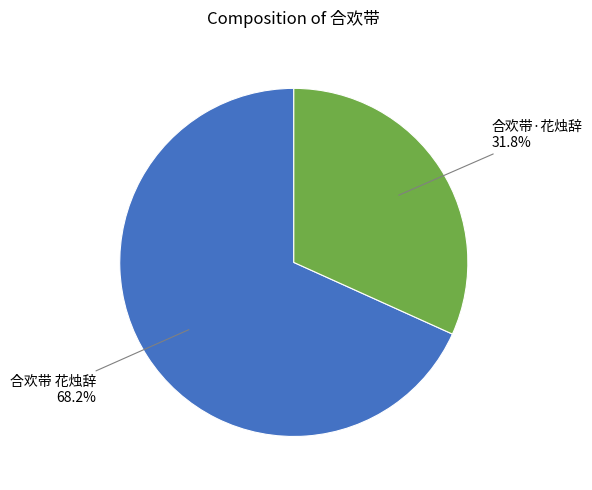

Does any single category account for the majority?

Yes